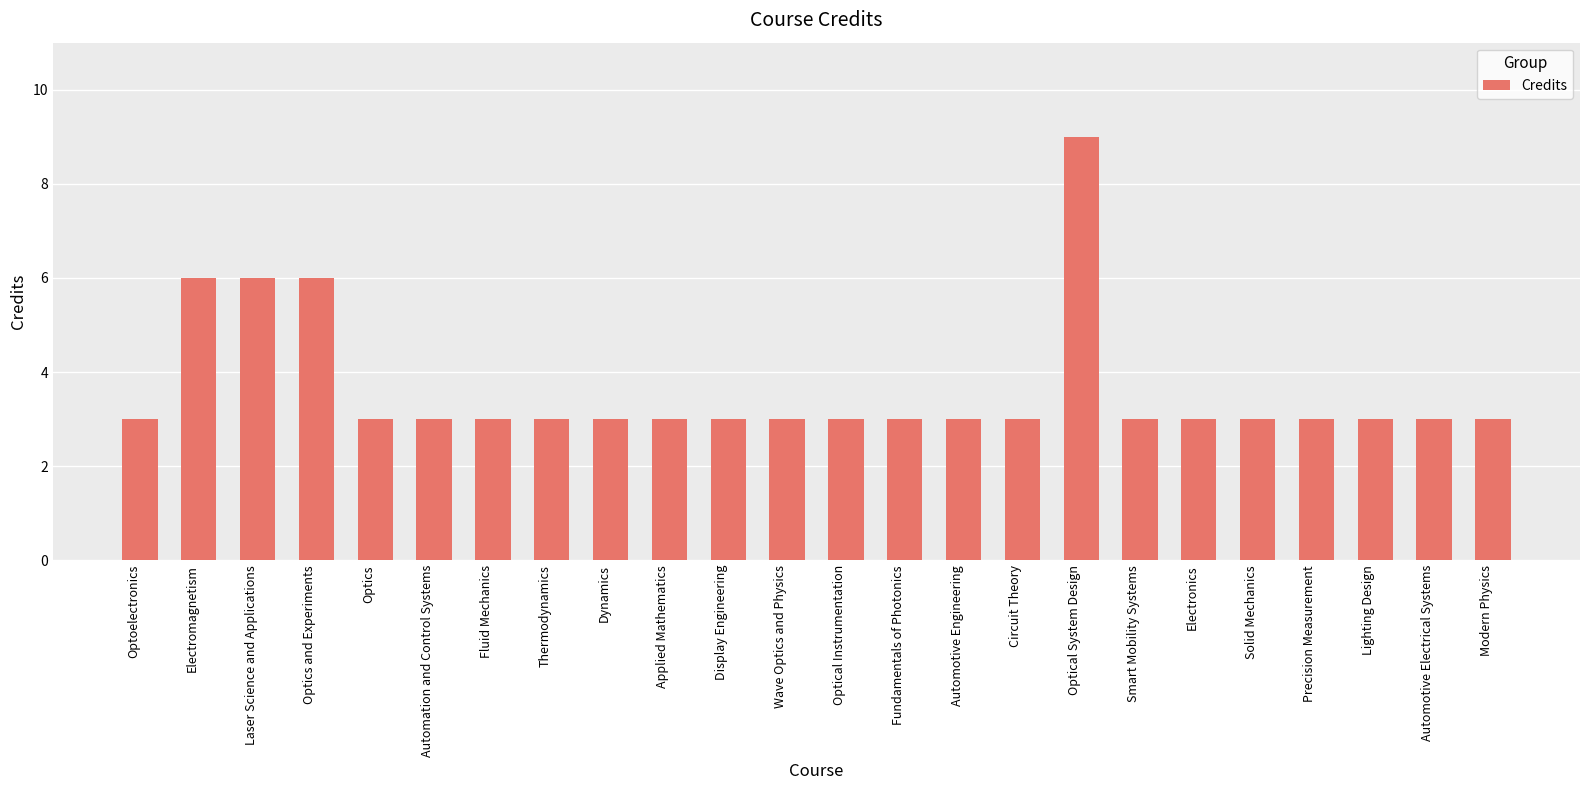

What is the difference between the maximum and minimum values?

6